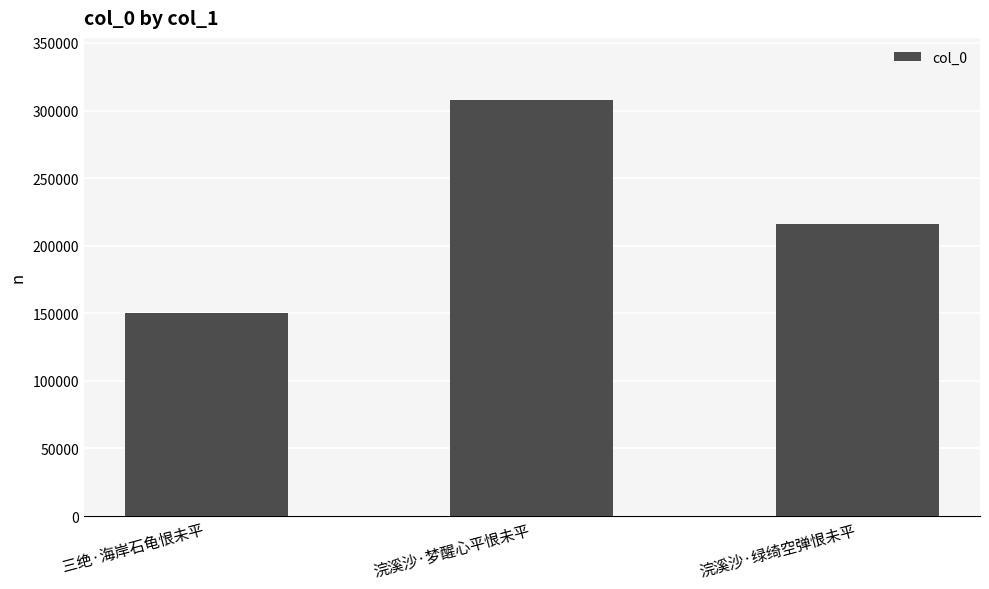

Reading right to left, transcribe all the data shown in this chart.

浣溪沙·绿绮空弹恨未平=215899	浣溪沙·梦醒心平恨未平=307584	三绝·海岸石龟恨未平=150050